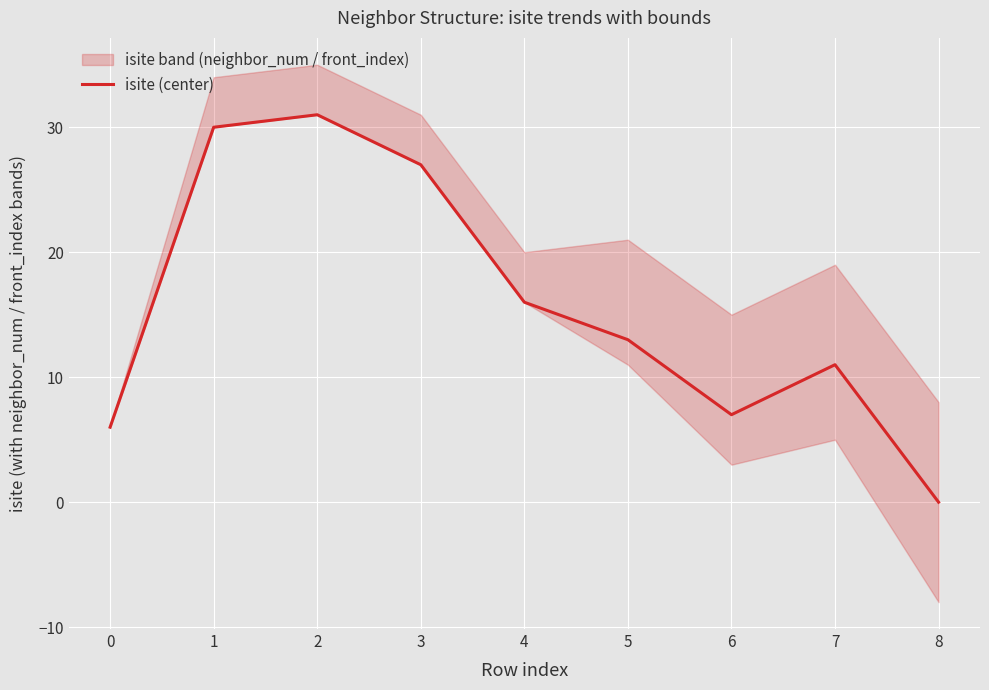

At which category does the data reach its first local peak?

2